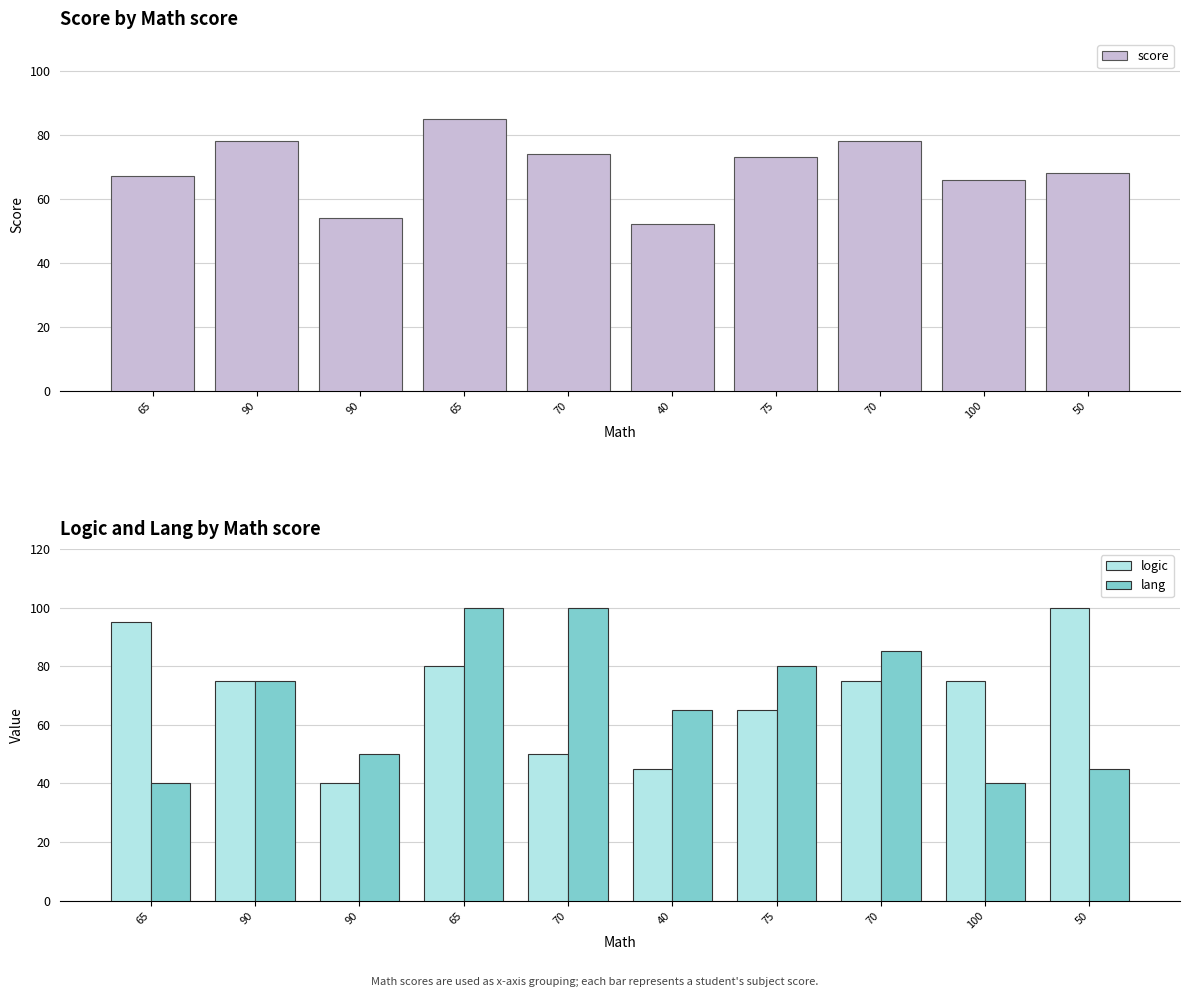

What is the approximate value of logic at 65?

95